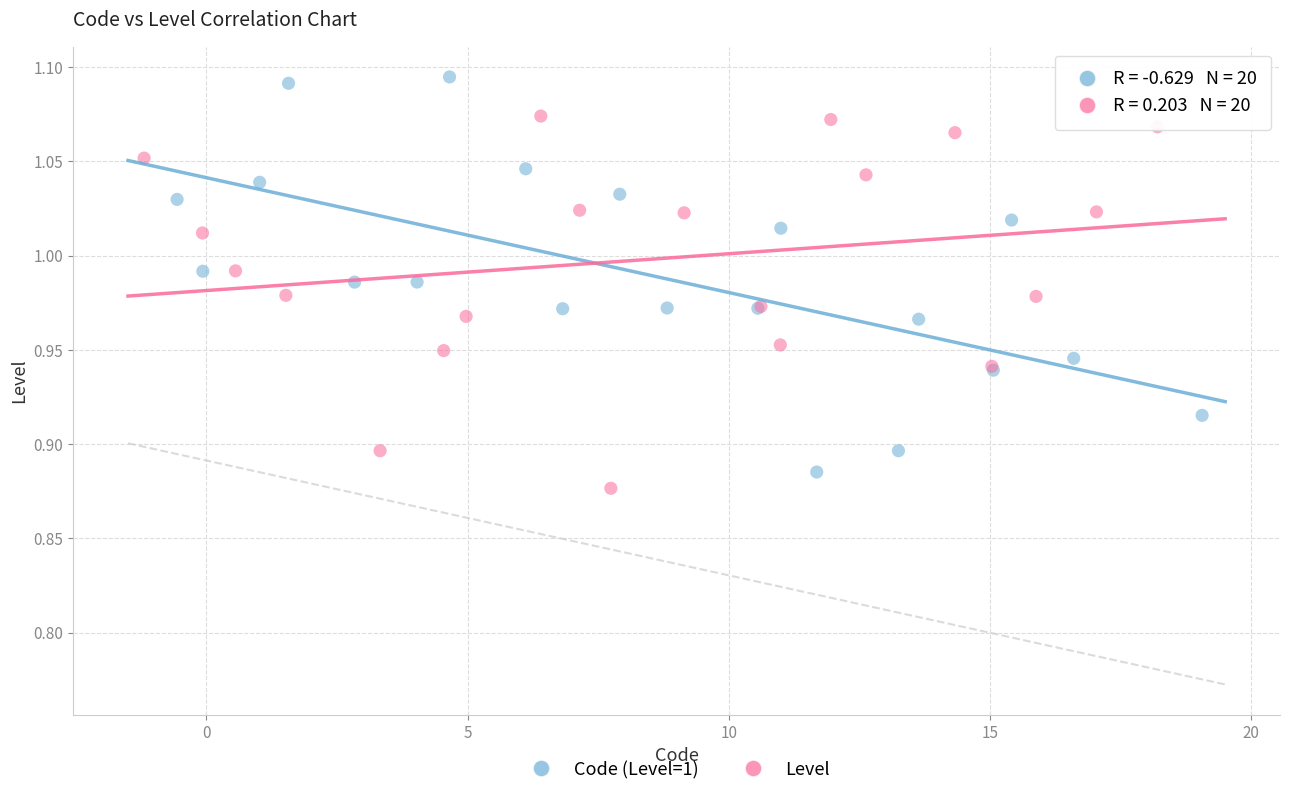

Which series has the largest Y range (max minus min)?

Code (Level=1)